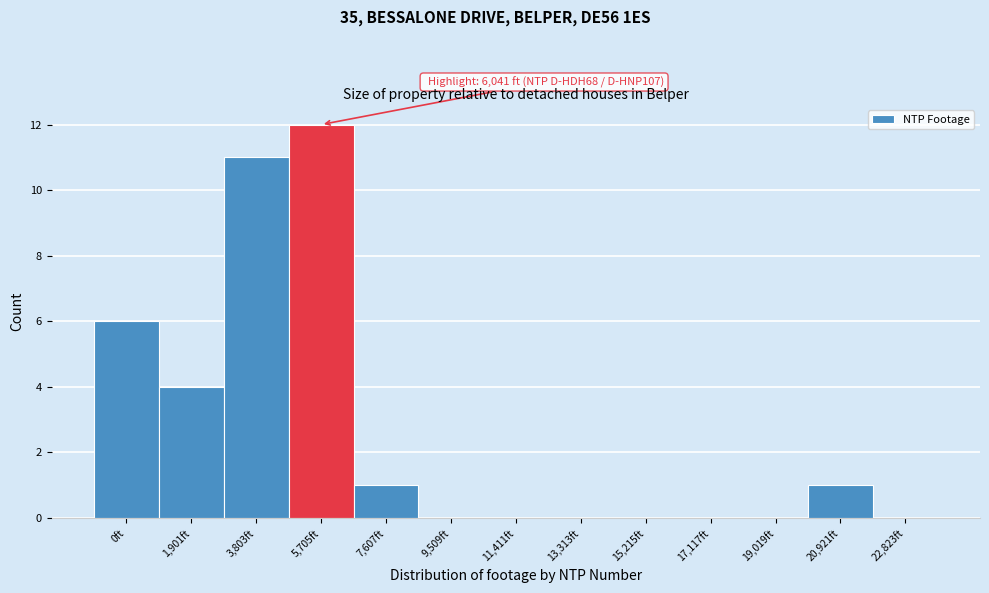

Reading left to right, extract all data points from this chart.

0ft=6	1,901ft=4	3,803ft=11	5,705ft=12	7,607ft=1	9,509ft=0	11,411ft=0	13,313ft=0	15,215ft=0	17,117ft=0	19,019ft=0	20,921ft=1	22,823ft=0